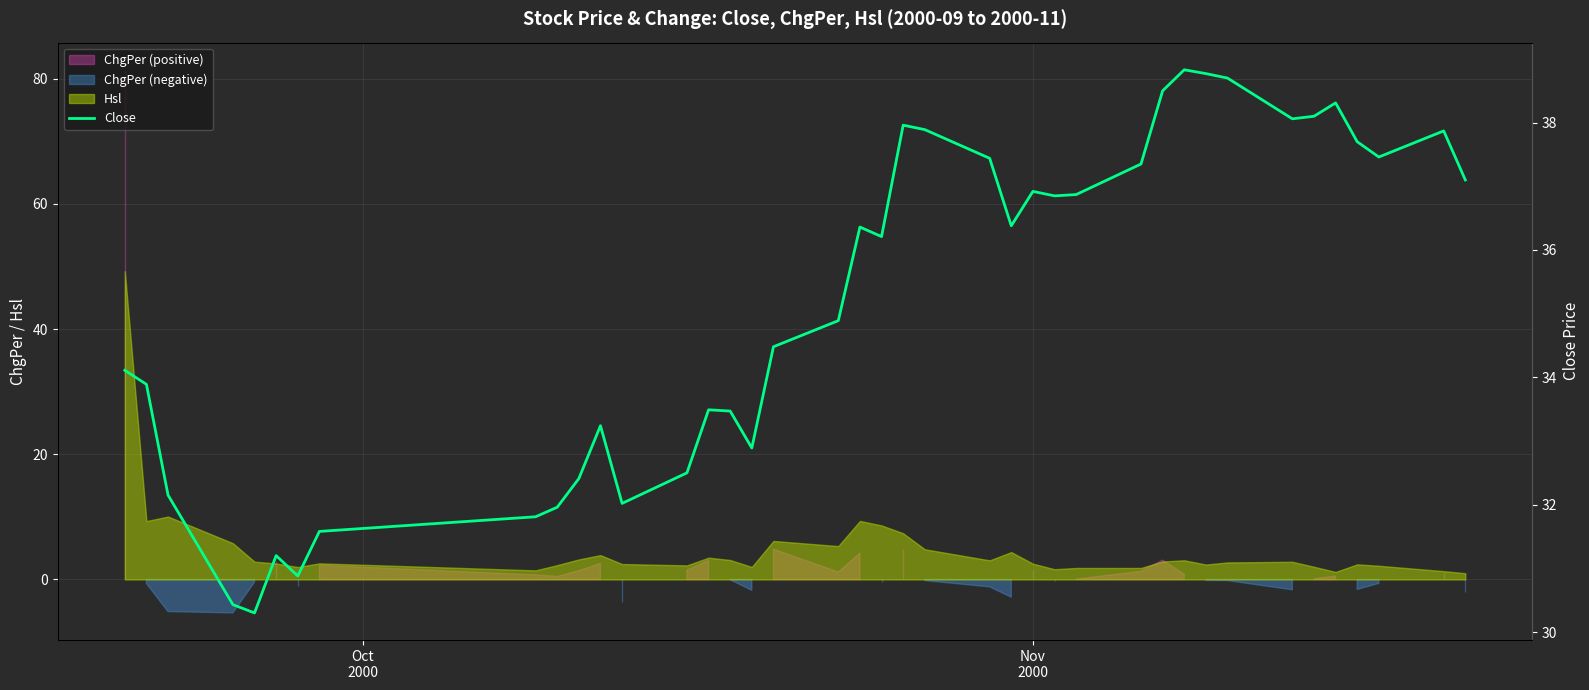

How many values are below 36?

19